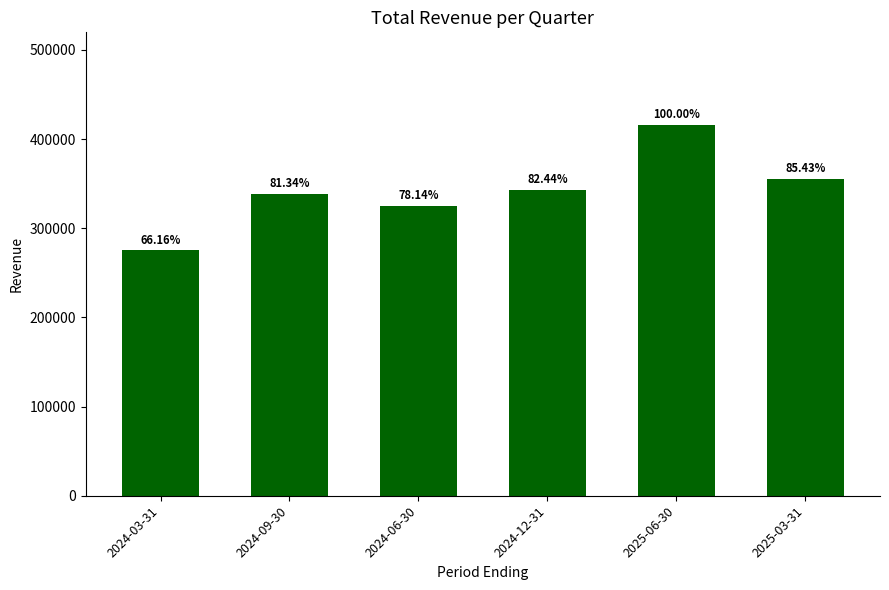

Which has a higher value, 2025-06-30 or 2025-03-31?

2025-06-30